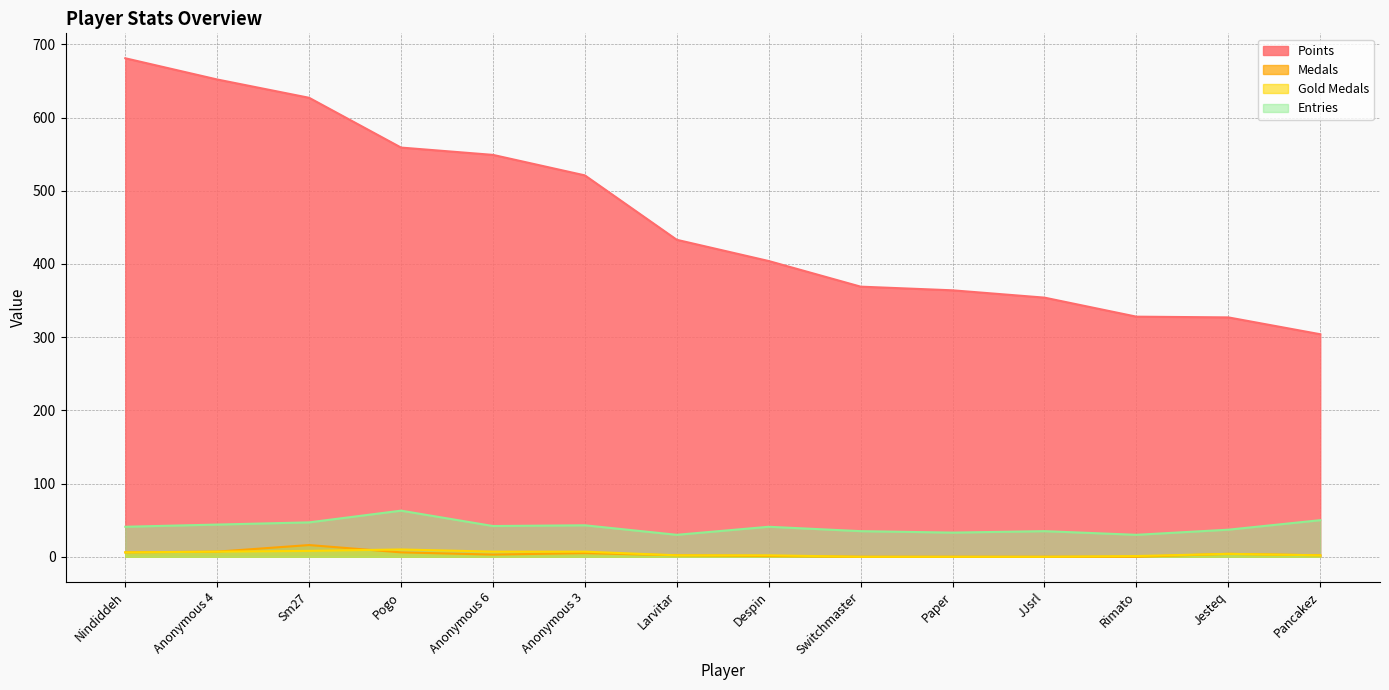

Reading left to right, list all the values displayed in this chart.

Points: Nindiddeh=681	Anonymous 4=652	Sm27=627	Pogo=559	Anonymous 6=549	Anonymous 3=521	Larvitar=433	Despin=404	Switchmaster=369	Paper=364	JJsrl=354	Rimato=328	Jesteq=327	Pancakez=304
Medals: Nindiddeh=6	Anonymous 4=7	Sm27=16	Pogo=6	Anonymous 6=3	Anonymous 3=5	Larvitar=2	Despin=1	Switchmaster=0	Paper=0	JJsrl=0	Rimato=0	Jesteq=4	Pancakez=2
Gold Medals: Nindiddeh=6	Anonymous 4=7	Sm27=8	Pogo=10	Anonymous 6=7	Anonymous 3=7	Larvitar=2	Despin=2	Switchmaster=0	Paper=0	JJsrl=0	Rimato=1	Jesteq=4	Pancakez=2
Entries: Nindiddeh=41	Anonymous 4=44	Sm27=47	Pogo=63	Anonymous 6=42	Anonymous 3=43	Larvitar=30	Despin=41	Switchmaster=35	Paper=33	JJsrl=35	Rimato=30	Jesteq=37	Pancakez=50